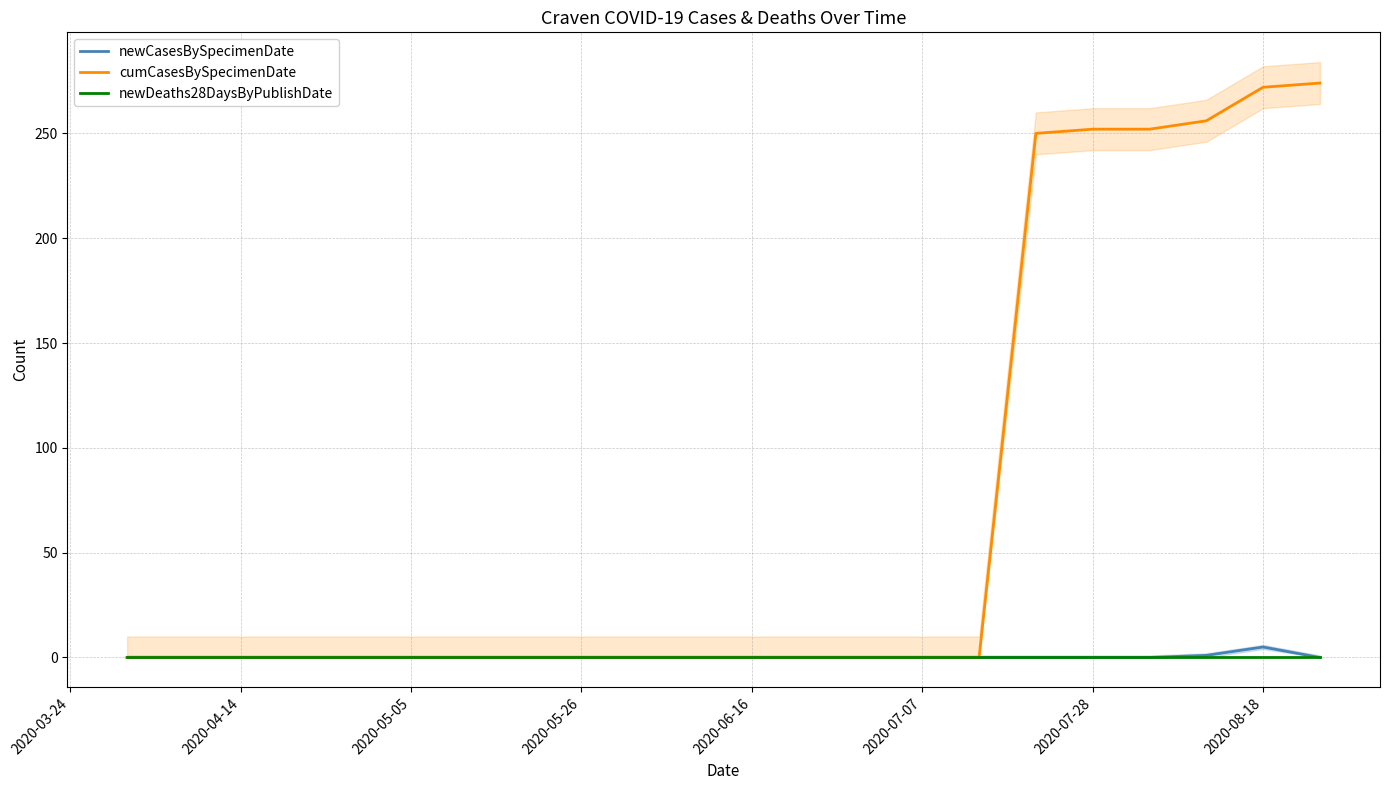

At how many categories does at least one series exceed 8?

6